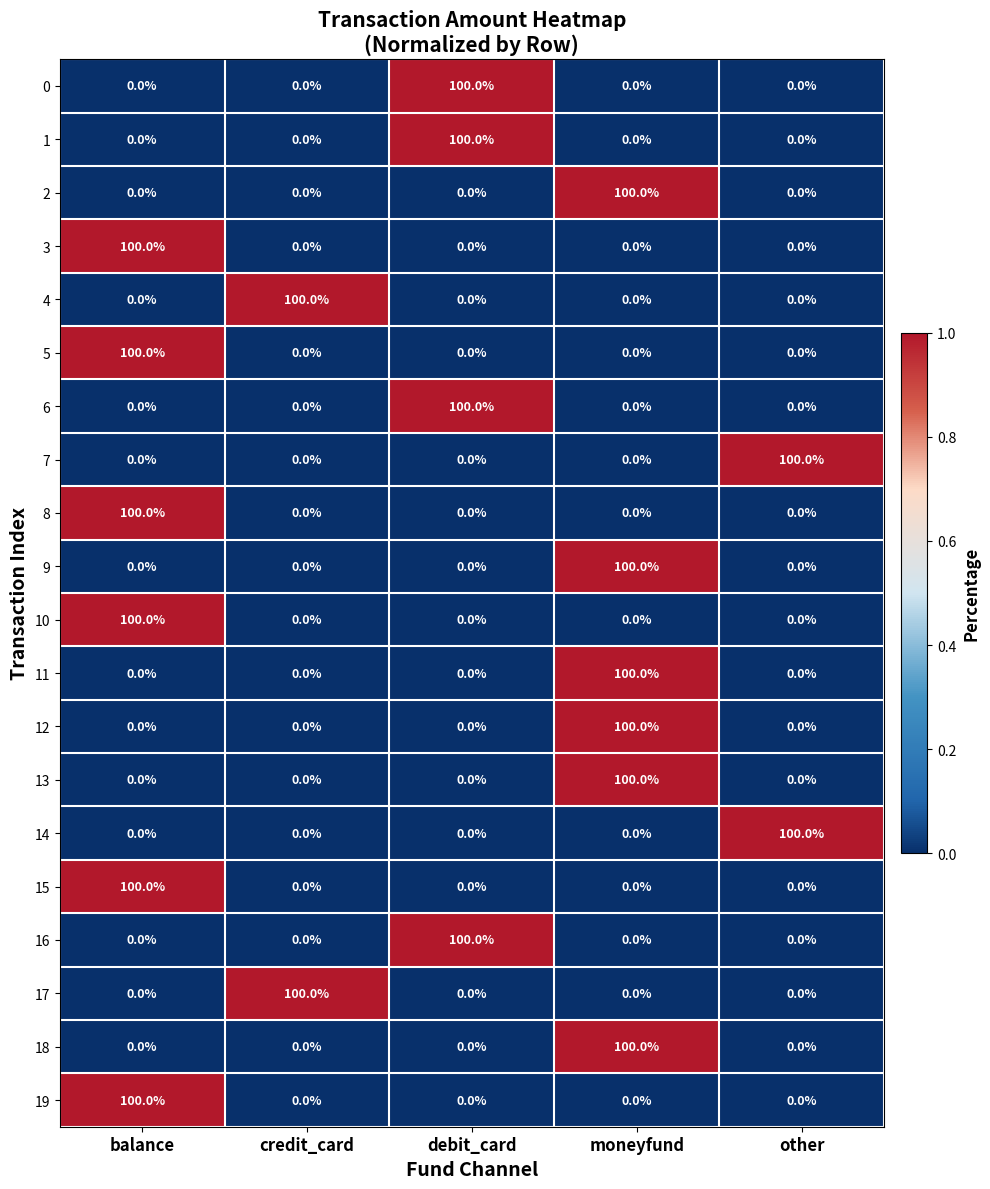

What is the spread (max minus min) of values at debit_card?

100